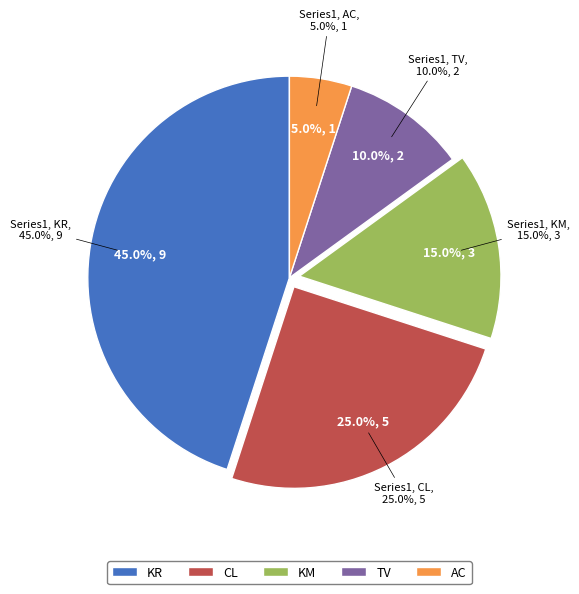

What portion of the pie excludes AC?

95.0%